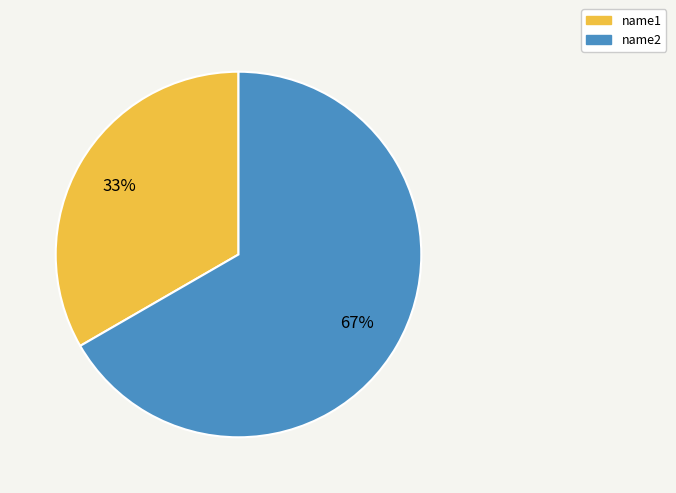

Which slice is the largest?

name2